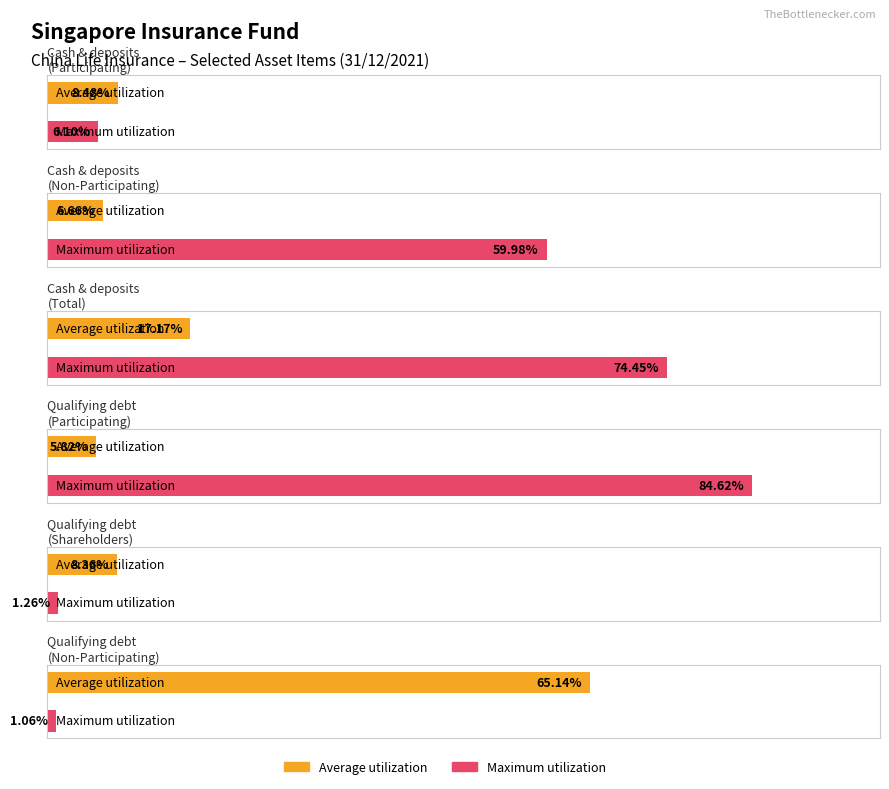

Rank the categories by Maximum utilization value from lowest to highest.

Qualifying debt
(Non-Participating), Qualifying debt
(Shareholders), Cash & deposits
(Participating), Cash & deposits
(Non-Participating), Cash & deposits
(Total), Qualifying debt
(Participating)